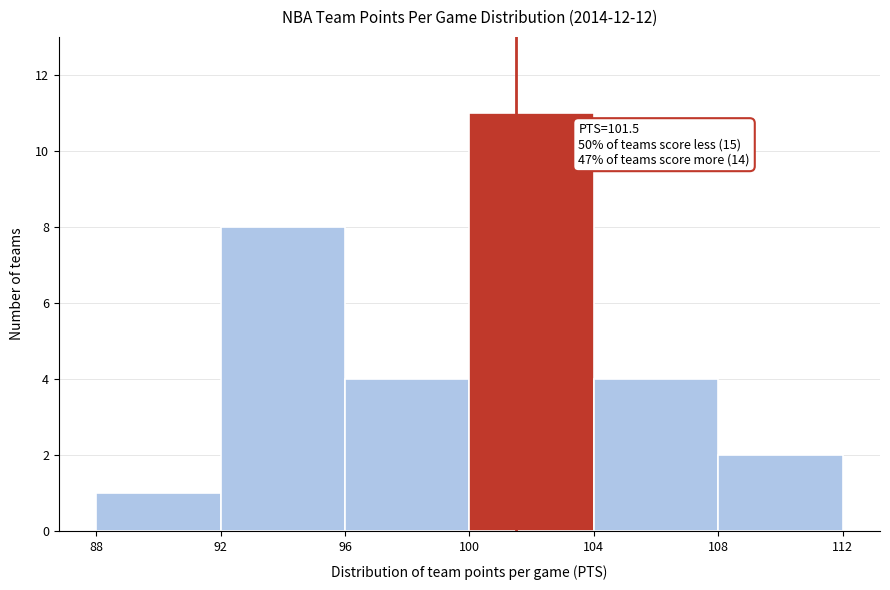

Over which range of the x-axis is the bar tallest?

100 to 104